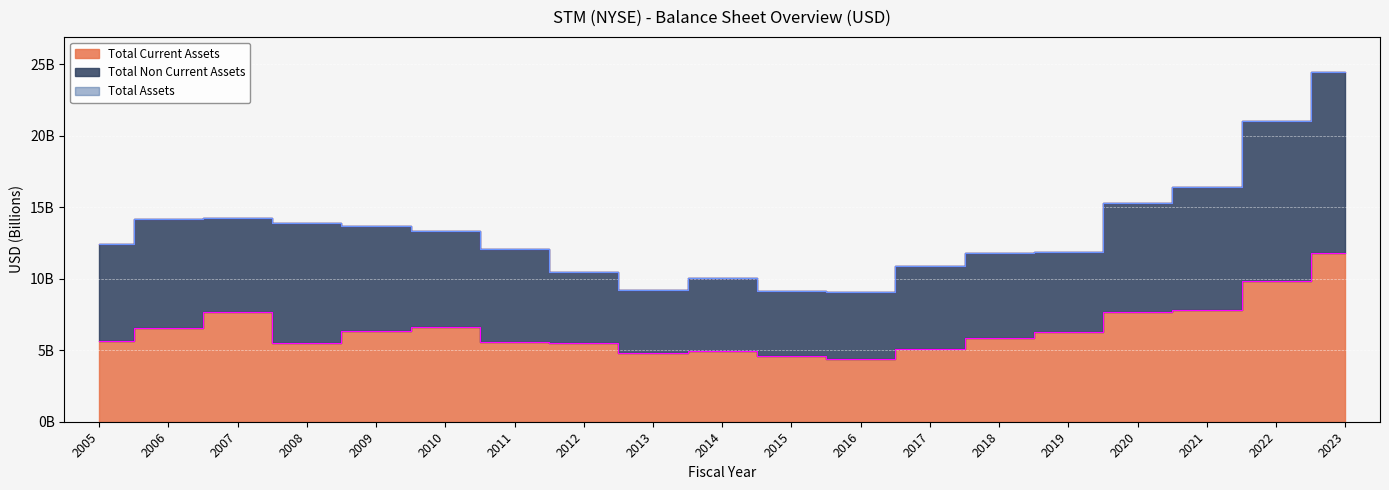

True or false: Total Current Assets and Total Assets cross at least once.

False